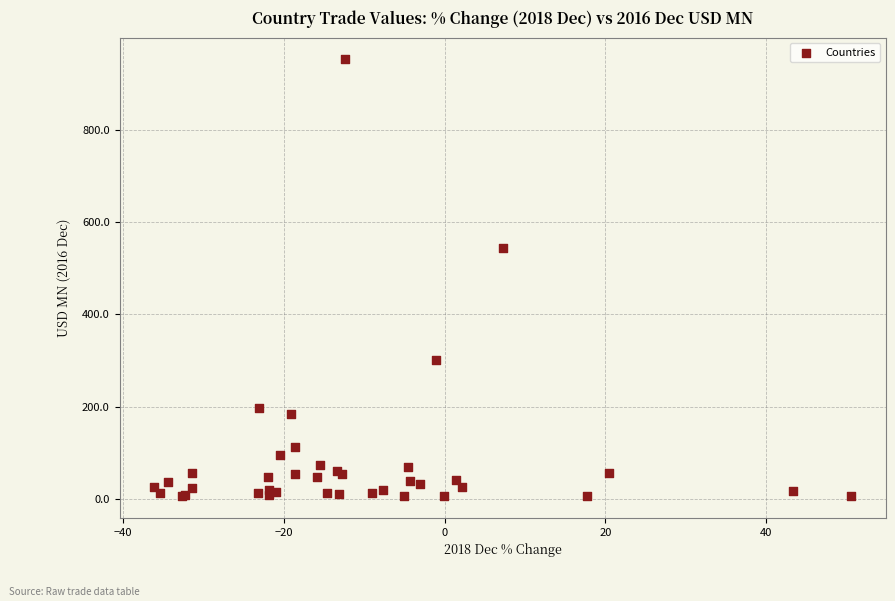

What Y value in the scatter plot is closest to 479?

542.9